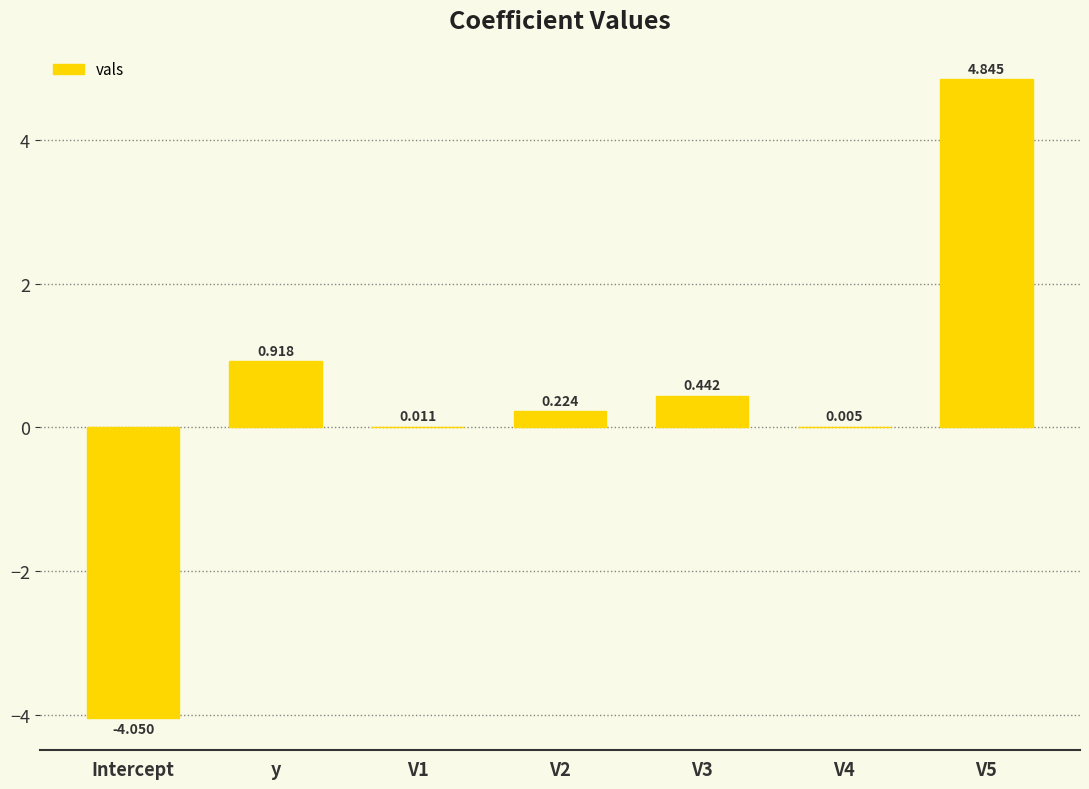

At which label does the data first exceed 0?

y